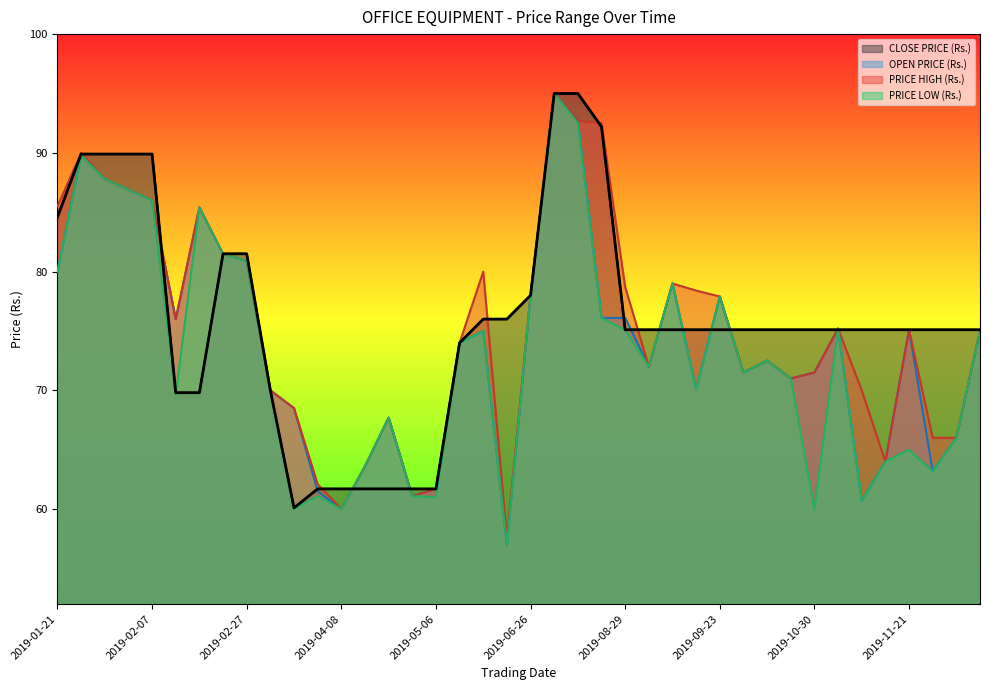

At which label does CLOSE PRICE (Rs.) reach its peak?

2019-07-31